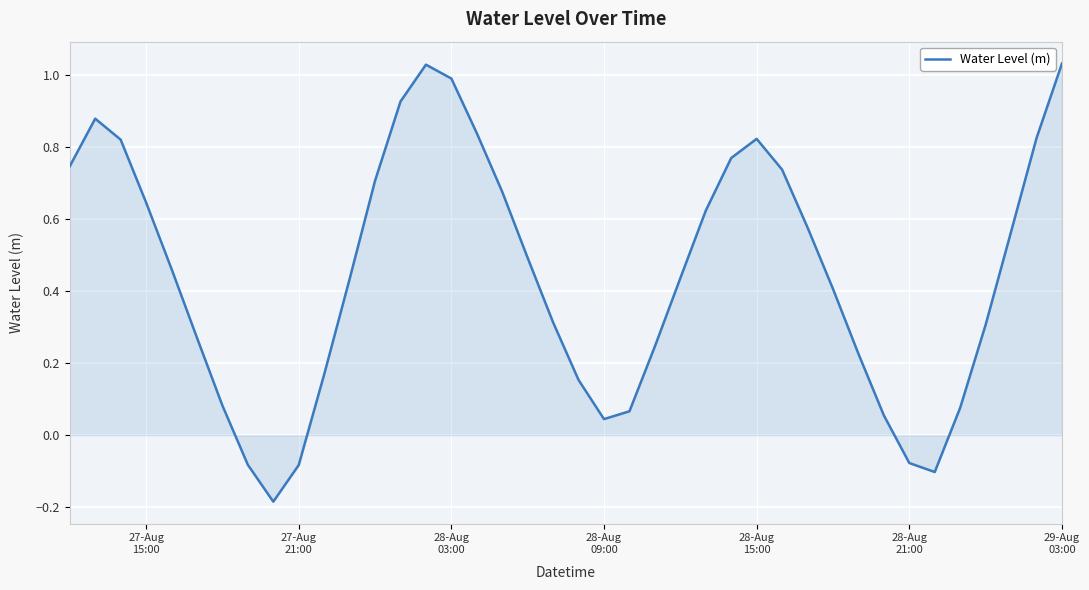

What is the difference between the maximum and minimum values?

1.2